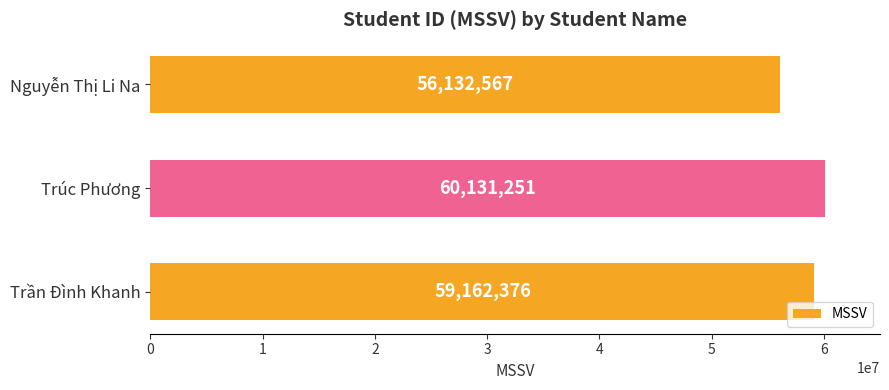

What is the minimum value shown in the chart?

56132567